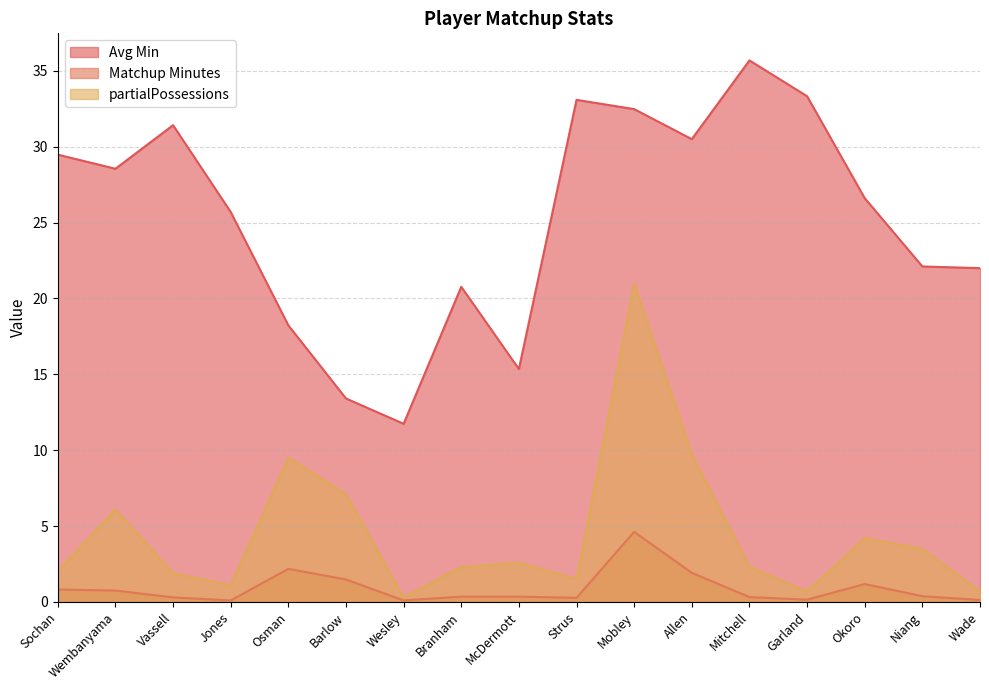

At Osman, list the series in order from smallest to largest.

Matchup Minutes, partialPossessions, Avg Min